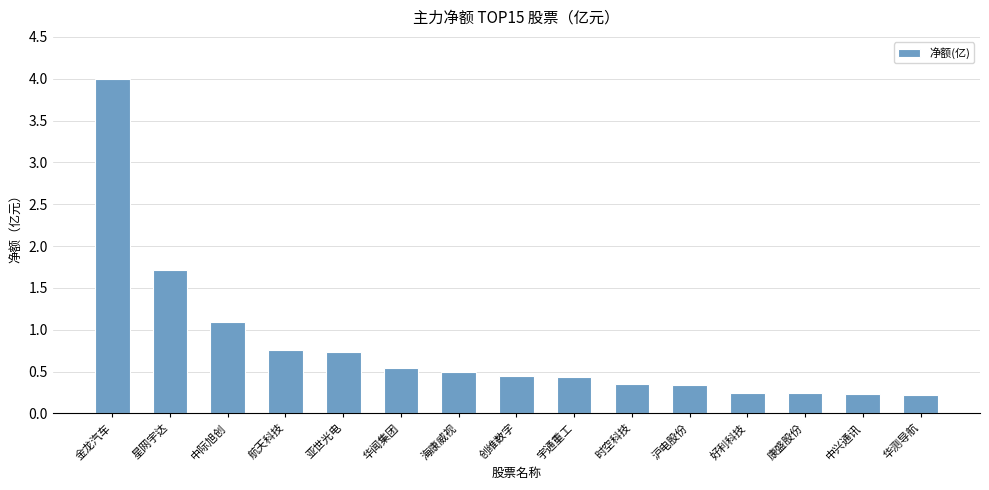

Is it true that the value at 海康威视 is 0.5?

True